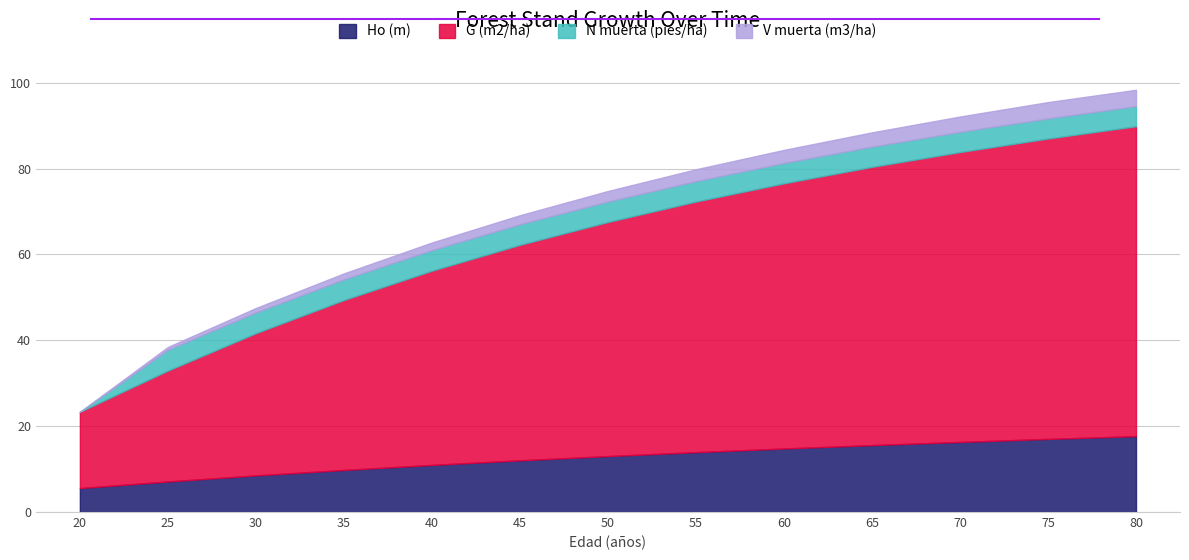

Rank the series by their maximum value, from highest to lowest.

G (m2/ha), Ho (m), N muerta (pies/ha), V muerta (m3/ha)